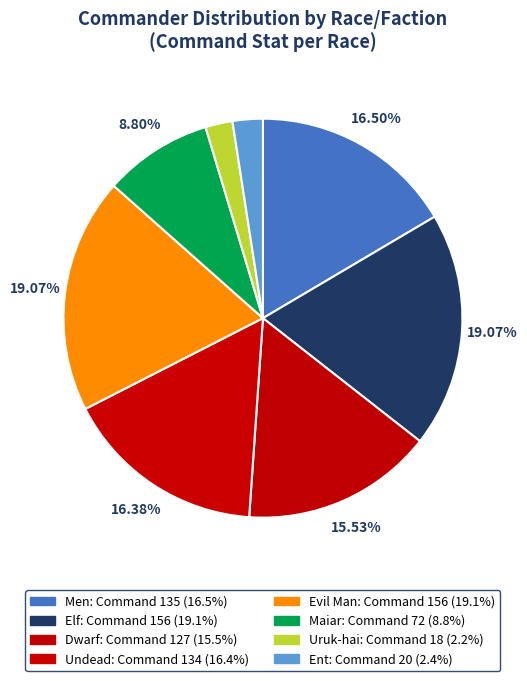

How many slices are in this pie chart?

8